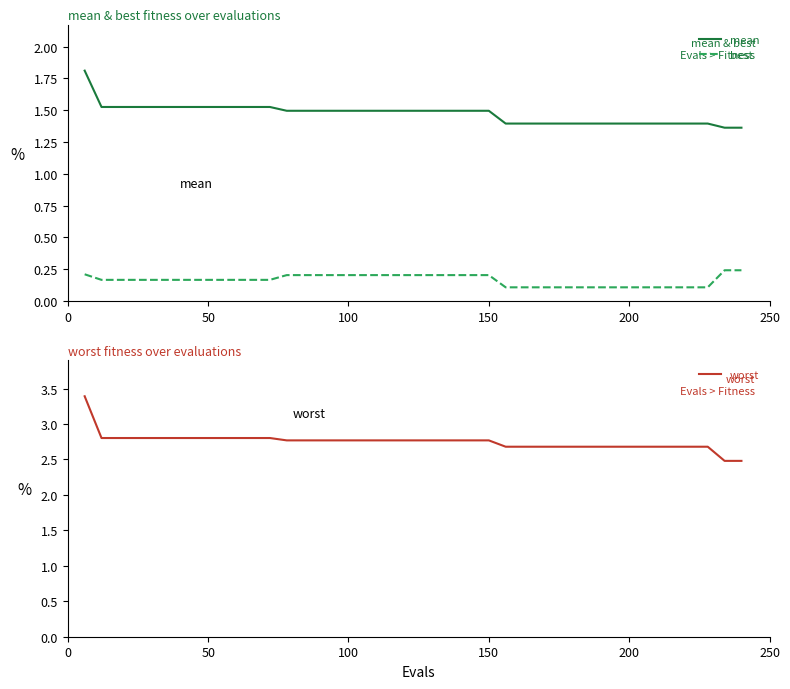

True or false: best and mean cross at least once.

False